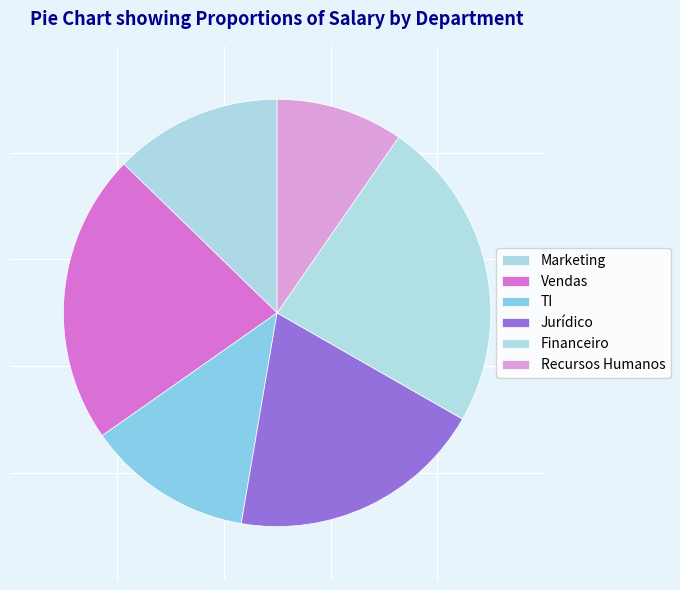

Is it true that Jurídico is 13% of the pie?

False